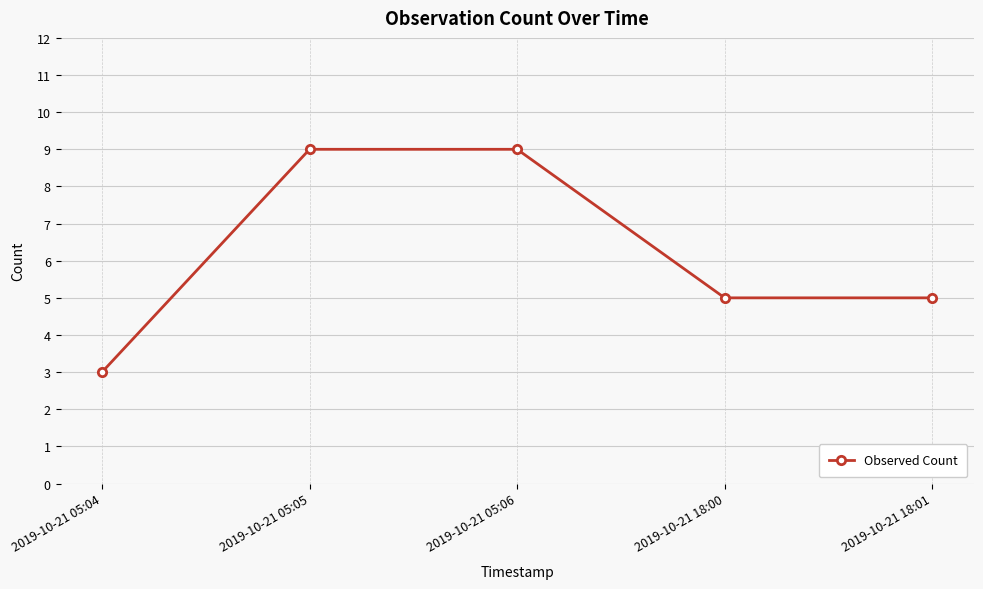

True or false: the data shows 3 at 2019-10-21 05:04.

True